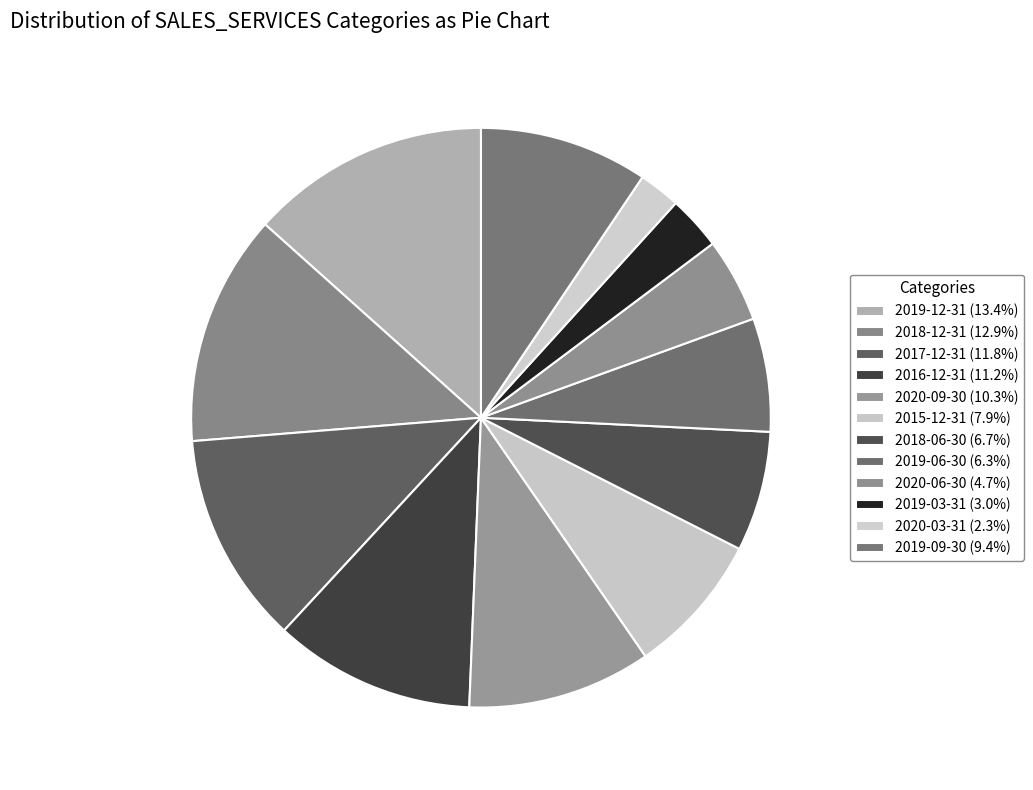

How many segments does this pie chart have?

12